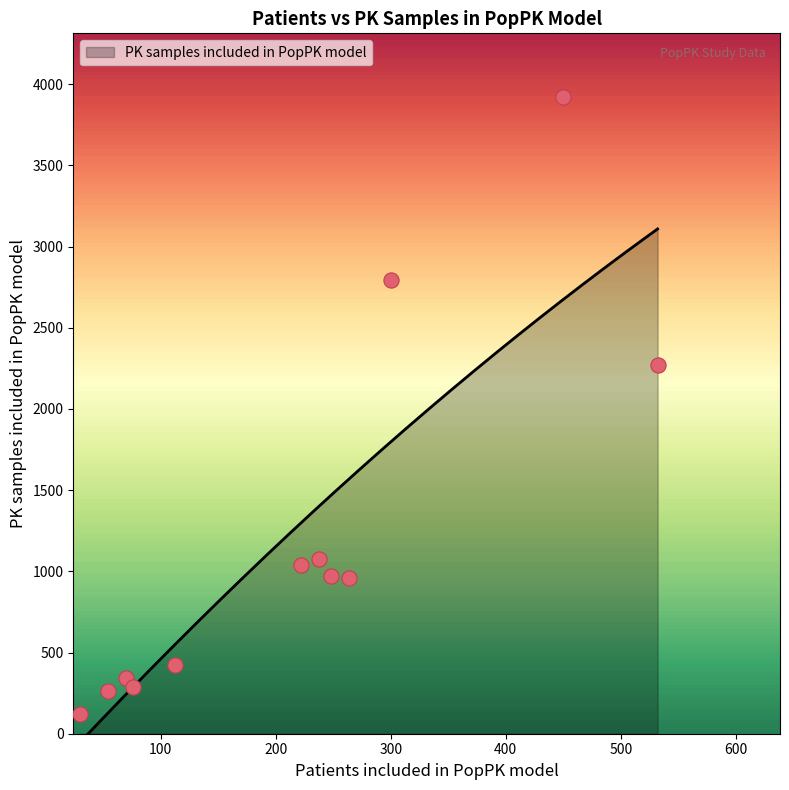

What is the change in value from 112 to 248?

+549